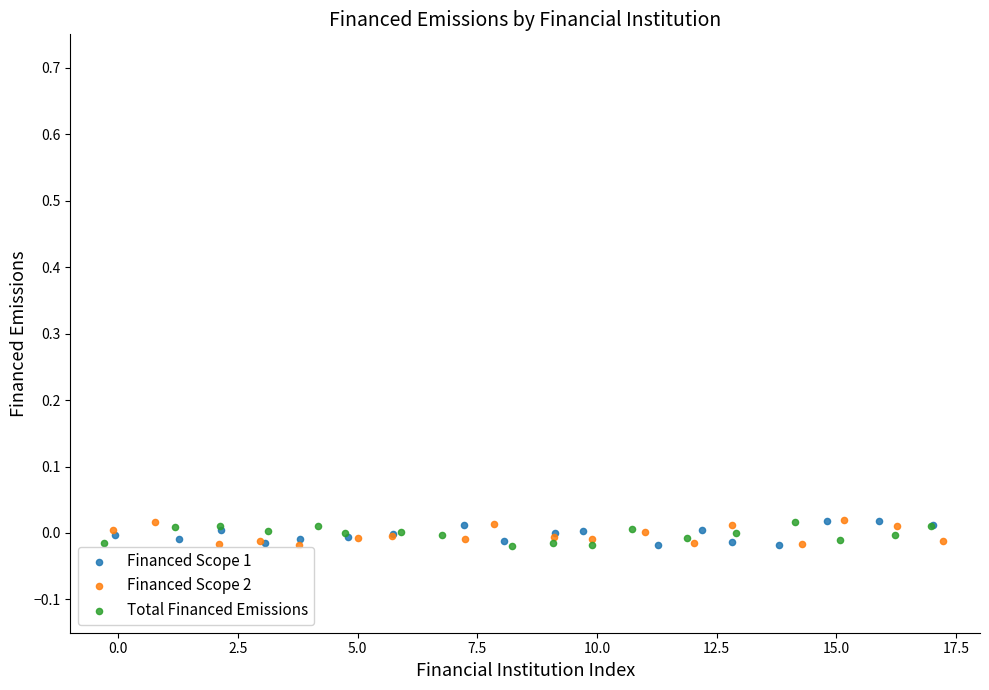

What are all the series names shown in the legend?

Financed Scope 1, Financed Scope 2, Total Financed Emissions